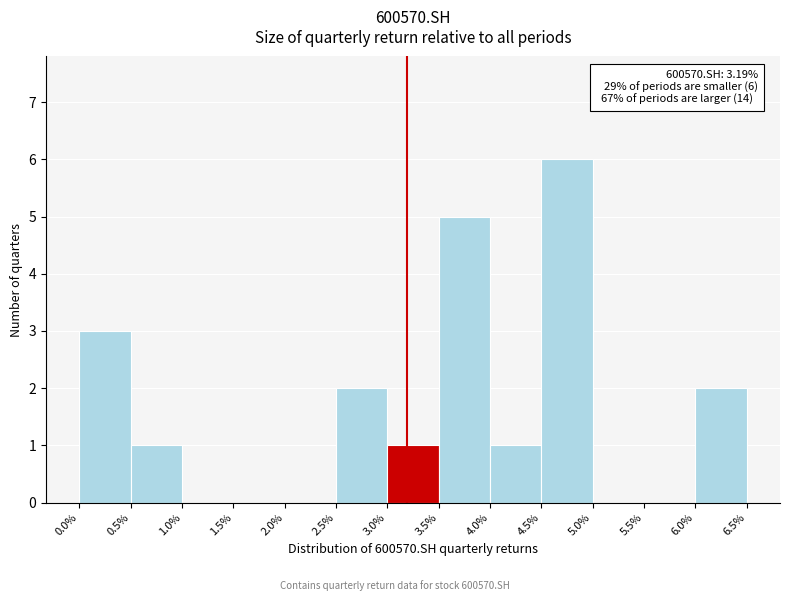

Which range on the x-axis has the tallest bar?

4.5% to 5.0%